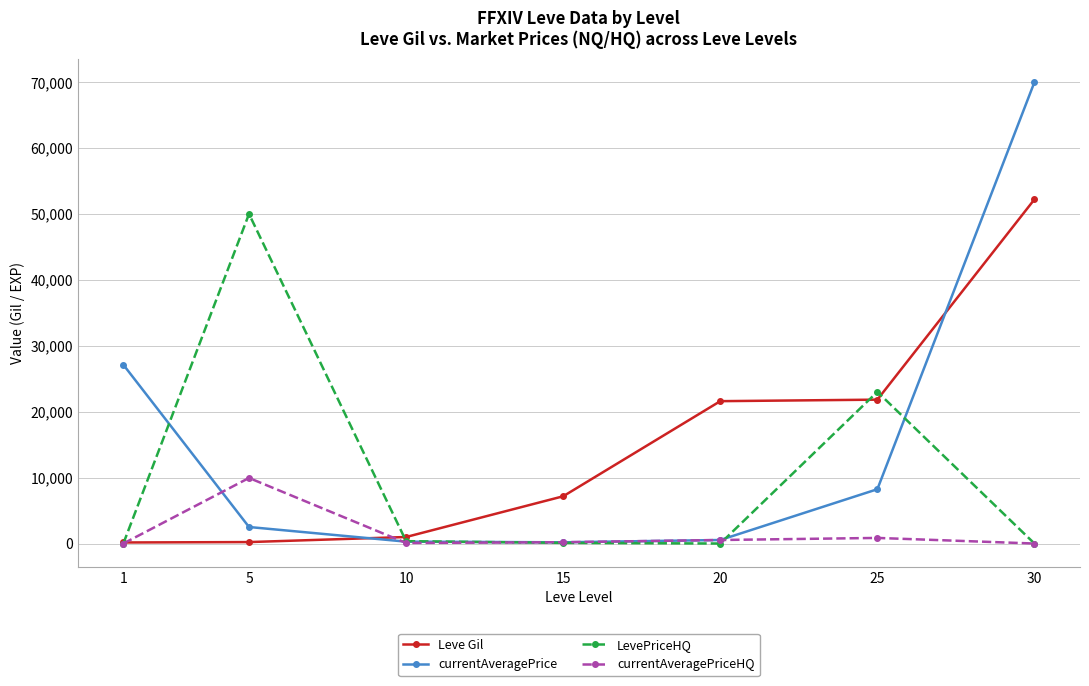

What is the difference between the maximum and minimum values in the currentAveragePriceHQ series?

9950